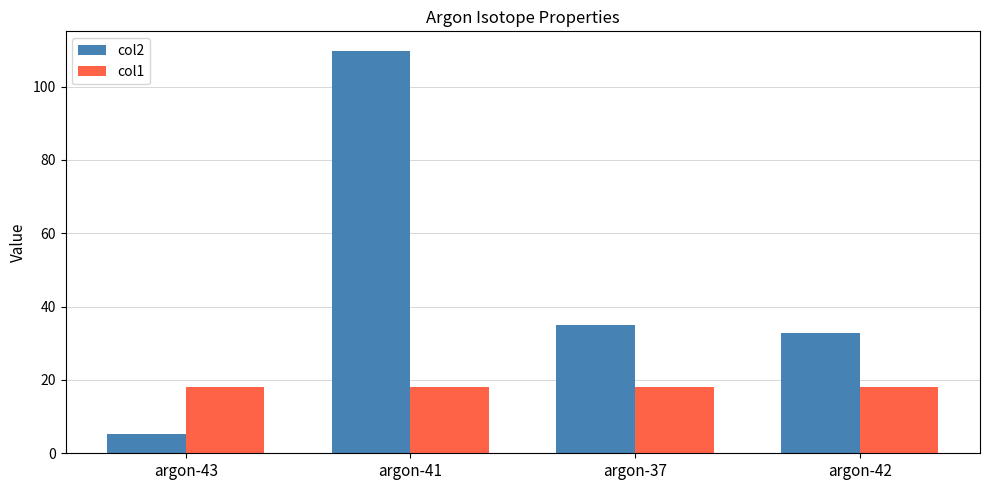

At which category does the chart reach its minimum across all series?

argon-43